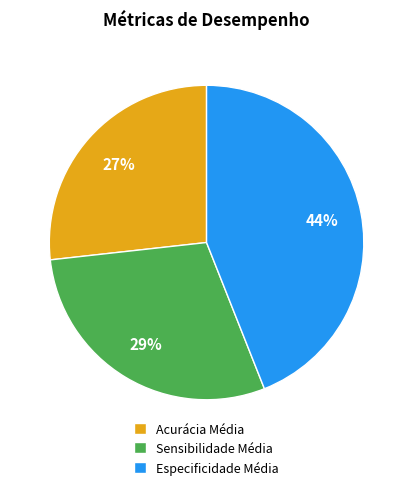

To the nearest percent, what is the difference between the largest and smallest slice percentages?

17%